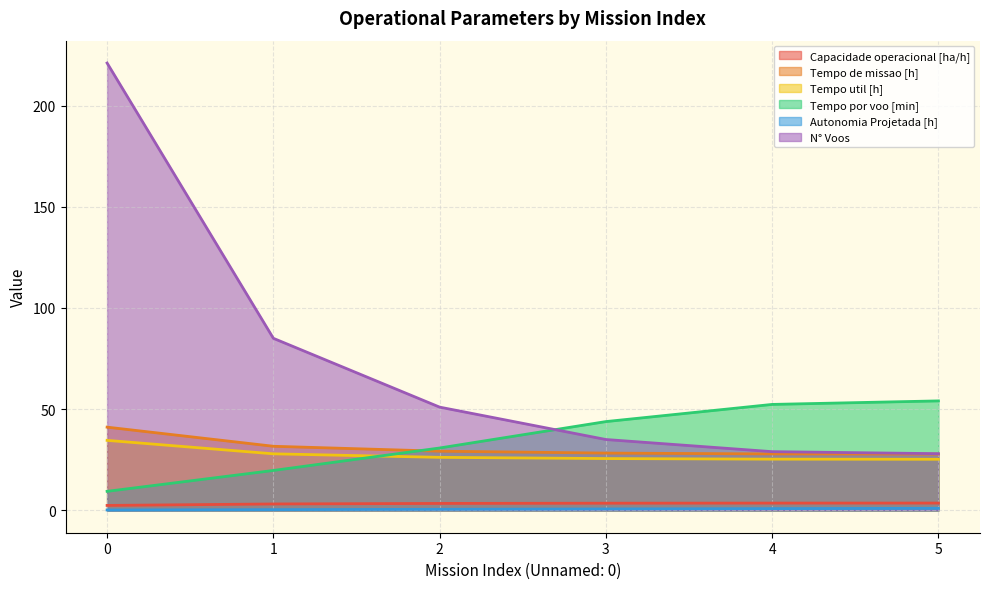

True or false: Tempo util [h] has more than 1 points higher than both neighbors.

False